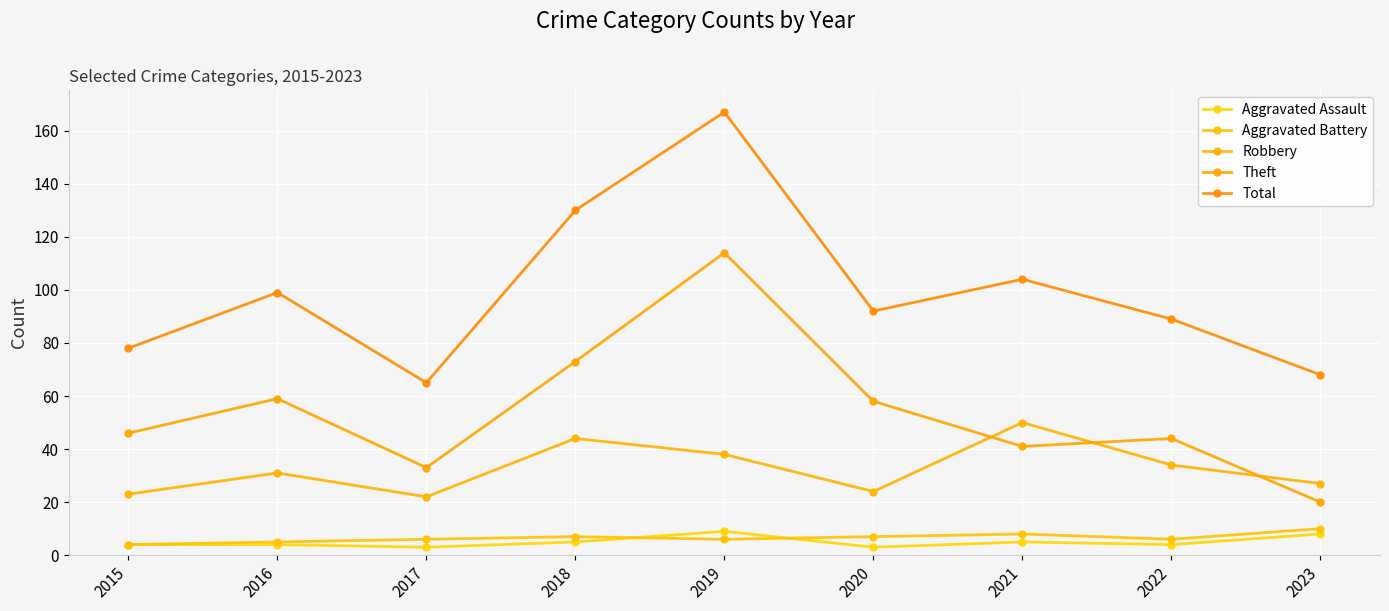

Is this an area chart (filled region under the line)?

No